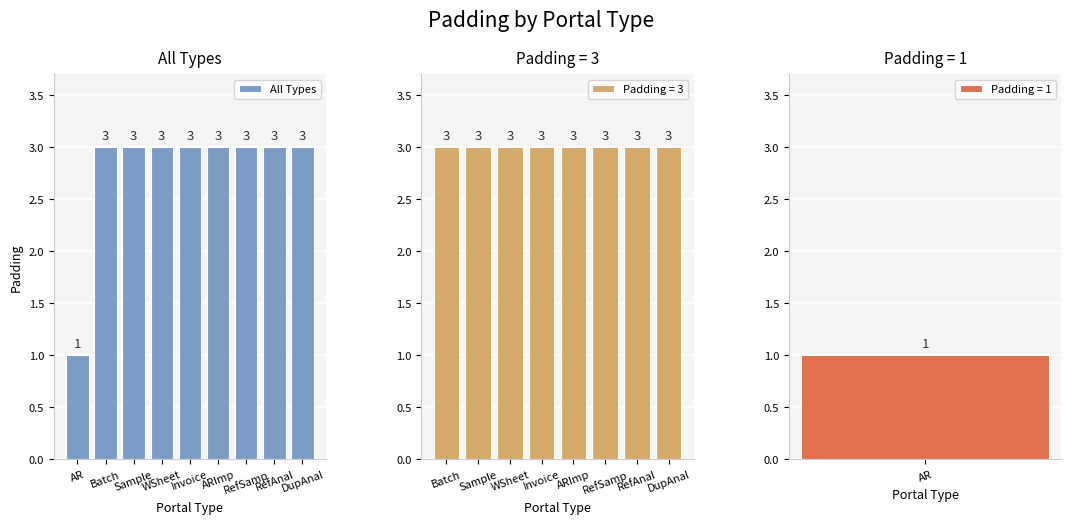

Which has a higher value, Batch or DupAnal?

Batch